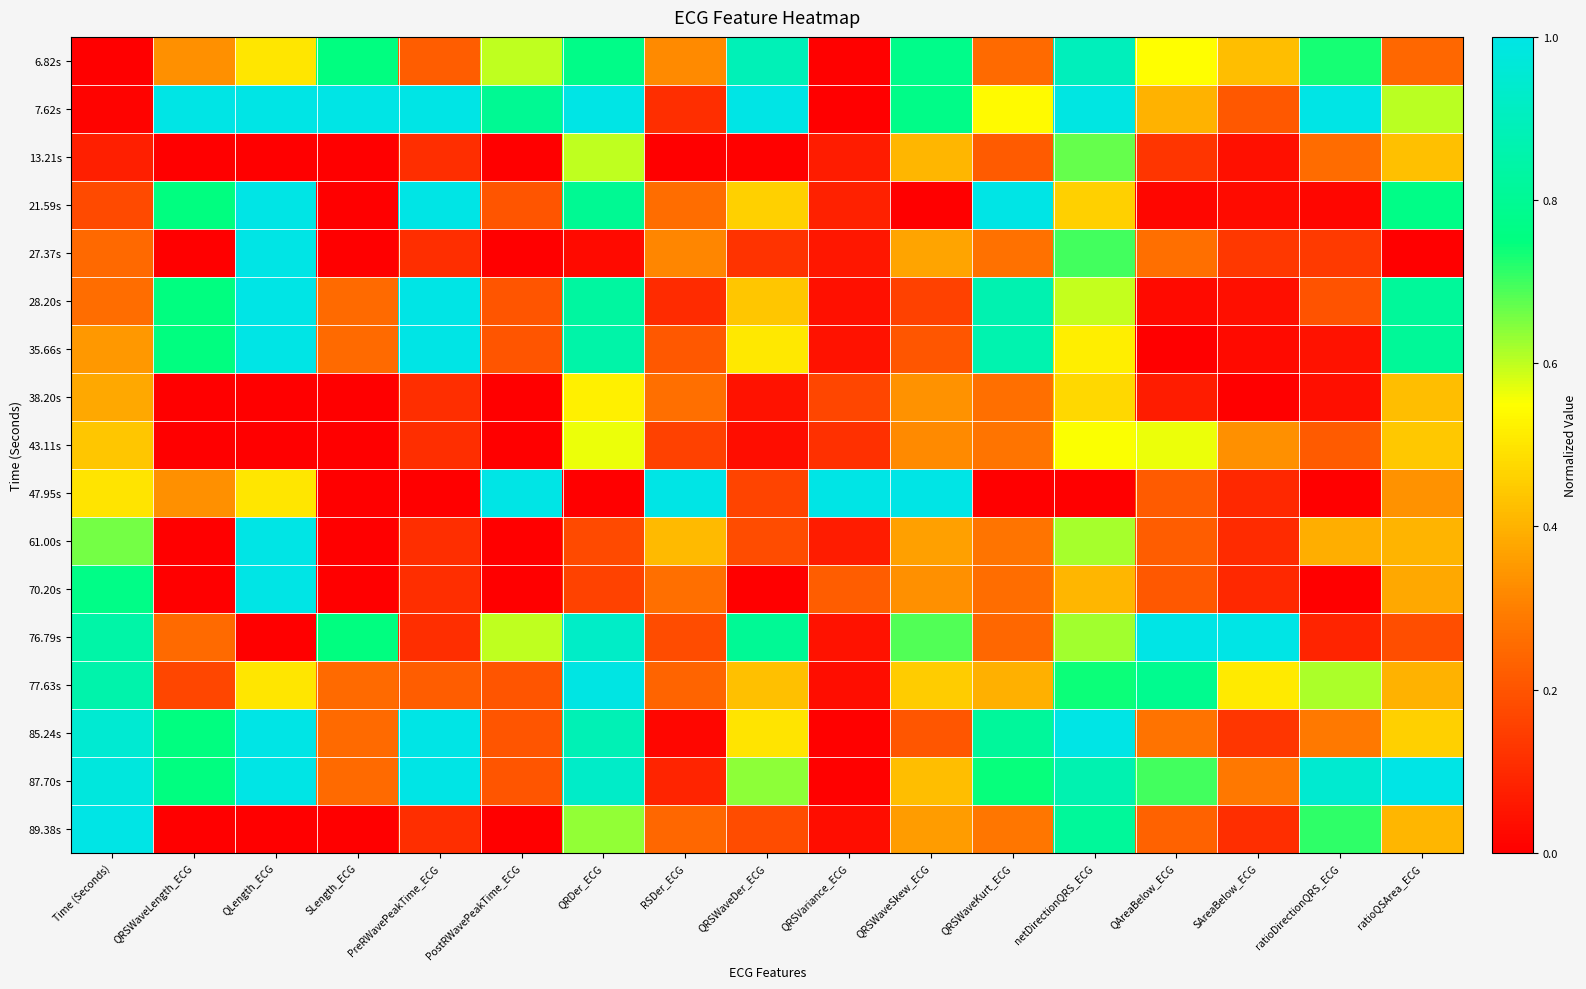

What is the total value across all series at QRDer_ECG?

10.7